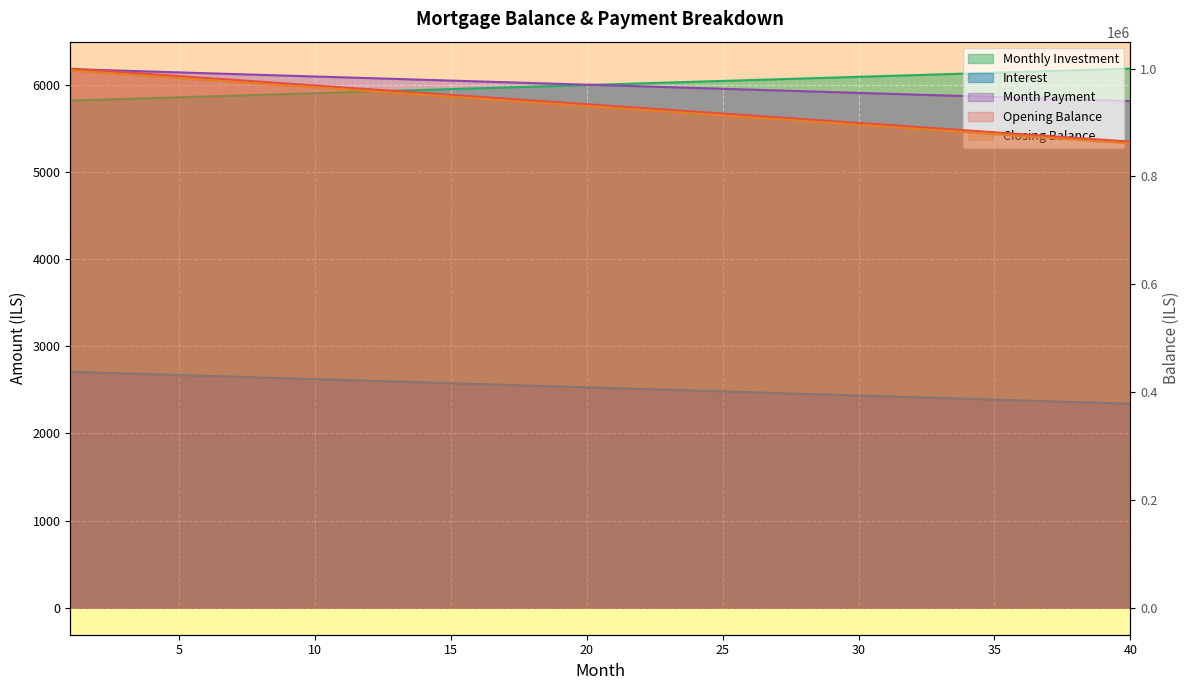

True or false: closing_balance and interest cross at least once.

False